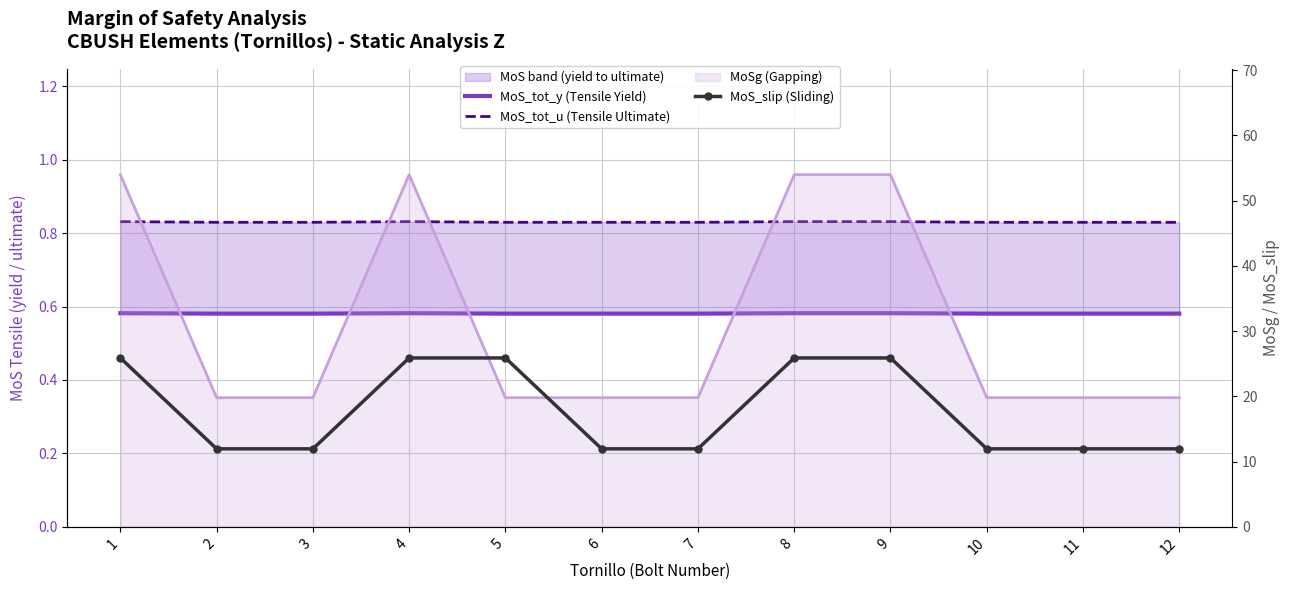

Is the value of MoS_tot_u (Tensile Ultimate) at 4 greater than the value of MoS_tot_y (Tensile Yield) at 3?

Yes